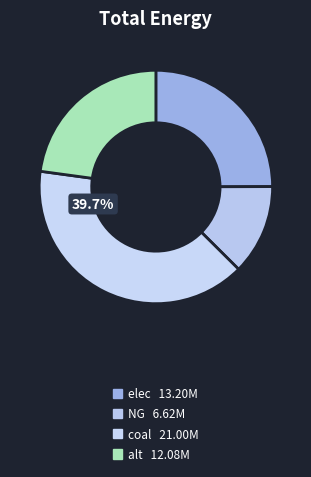

How many slices are in this pie chart?

4